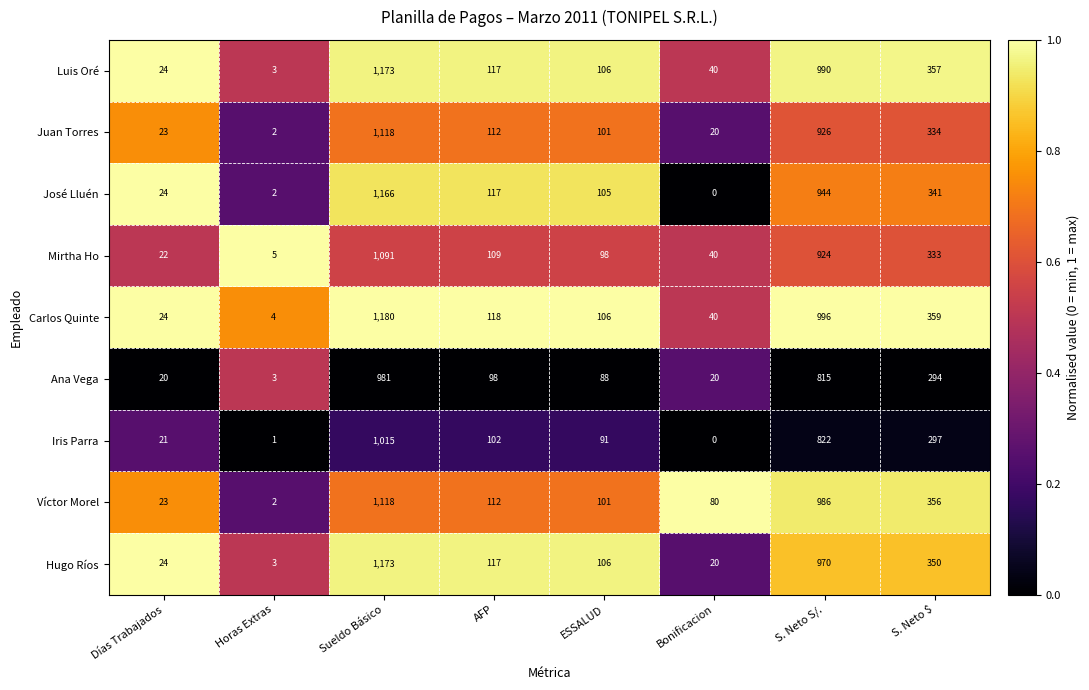

Is the value of Juan Torres at Sueldo Básico greater than the value of Carlos Quinte at S. Neto $?

Yes